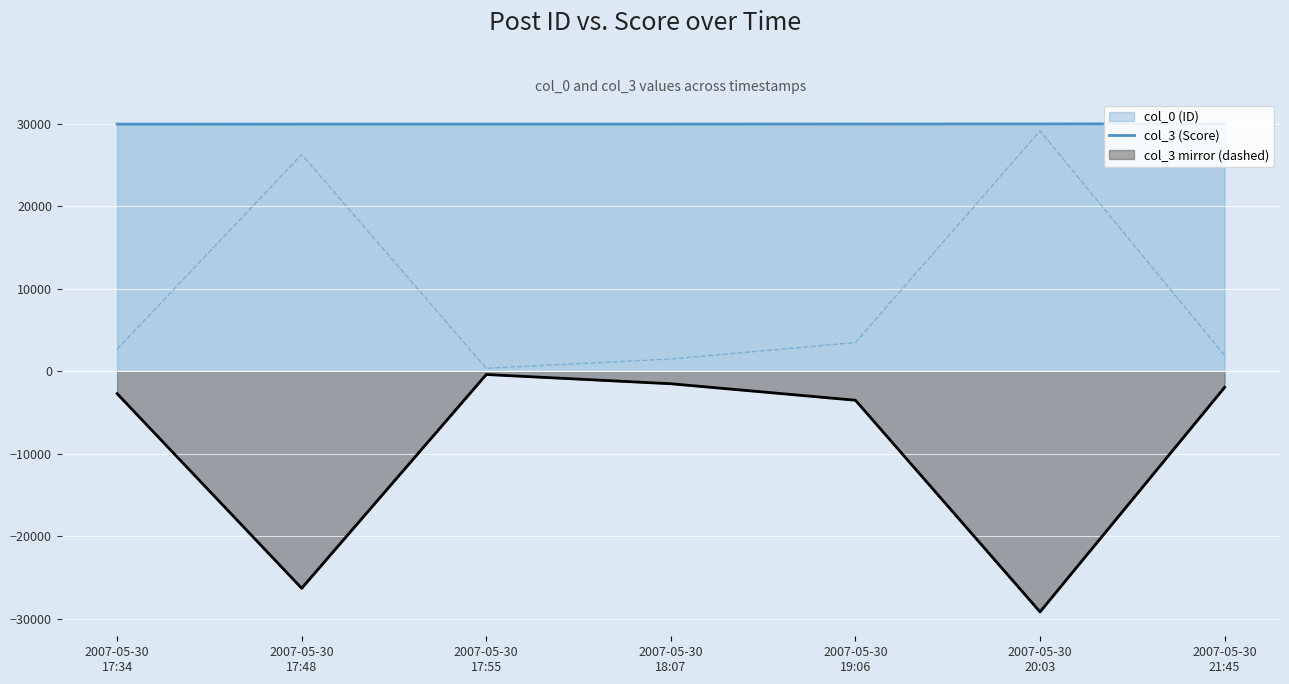

List the labels in order of value, smallest first.

2007-05-30
17:55, 2007-05-30
18:07, 2007-05-30
21:45, 2007-05-30
17:34, 2007-05-30
19:06, 2007-05-30
17:48, 2007-05-30
20:03